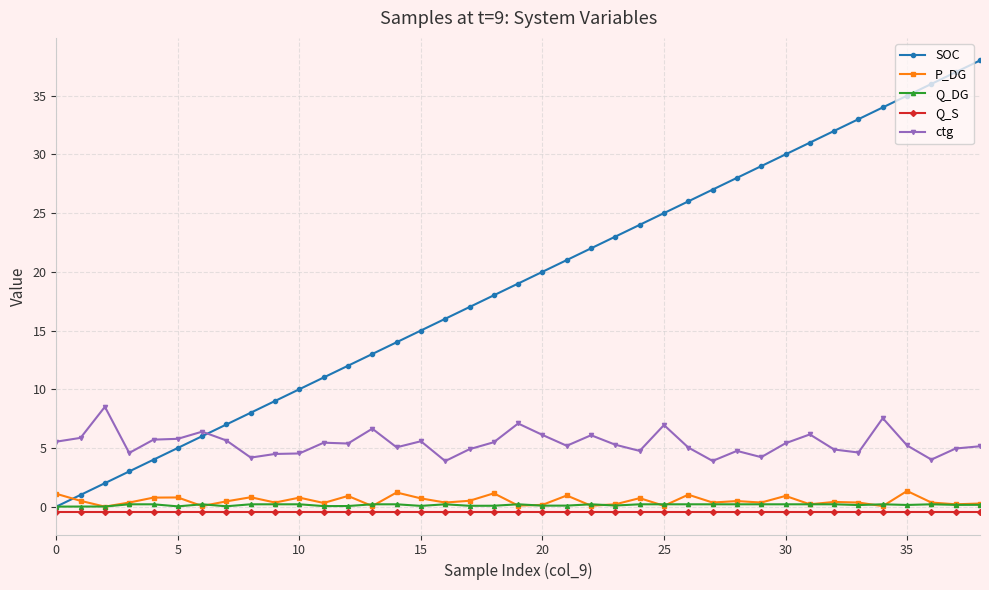

True or false: P_DG and ctg intersect in this chart.

False